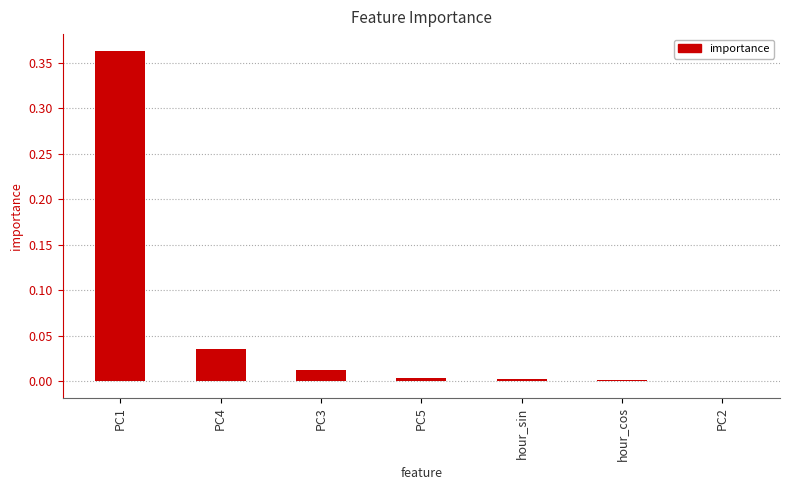

How many distinct data groups are displayed?

1